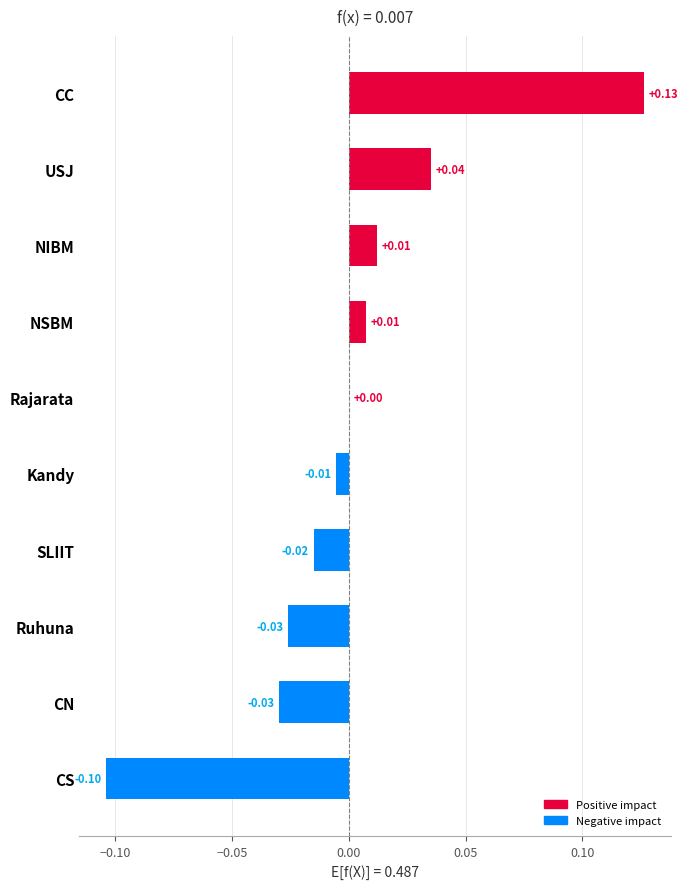

Which category has the highest value across all series?

CC